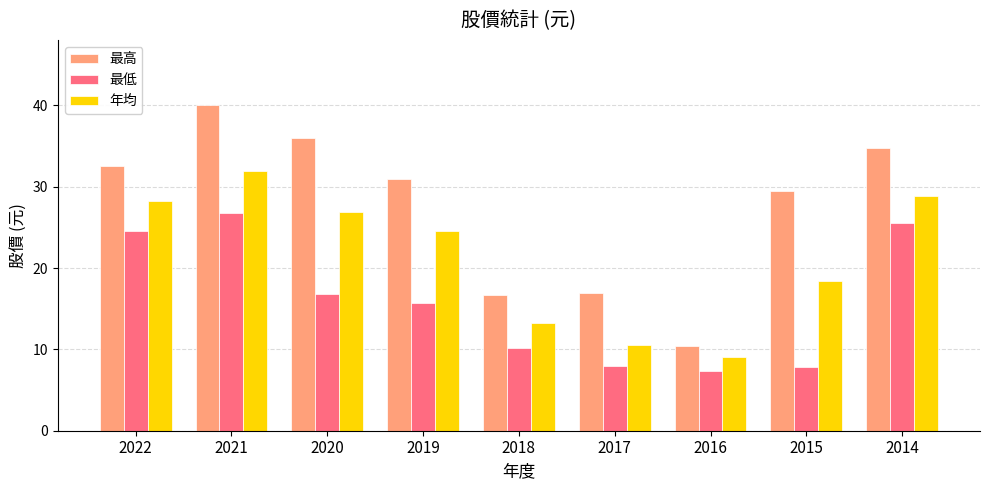

Between 2022 and 2017, which series saw the biggest shift?

年均